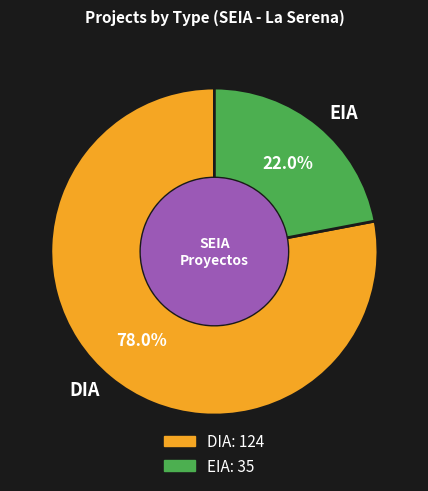

The DIA slice represents 89% of the pie. True or false?

False